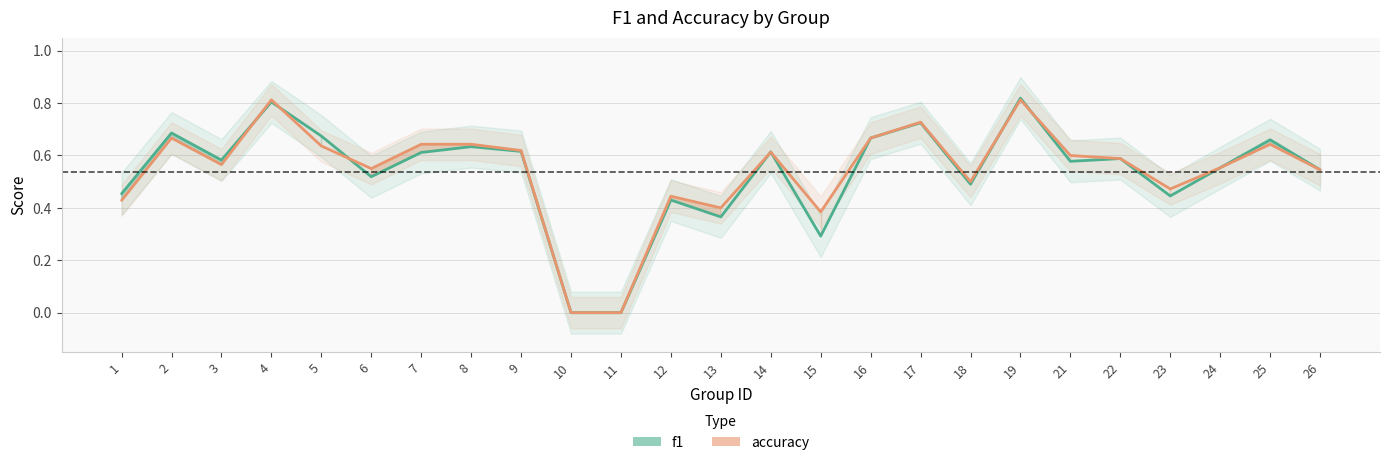

In f1, how many points are higher than both neighbors (excluding endpoints)?

9